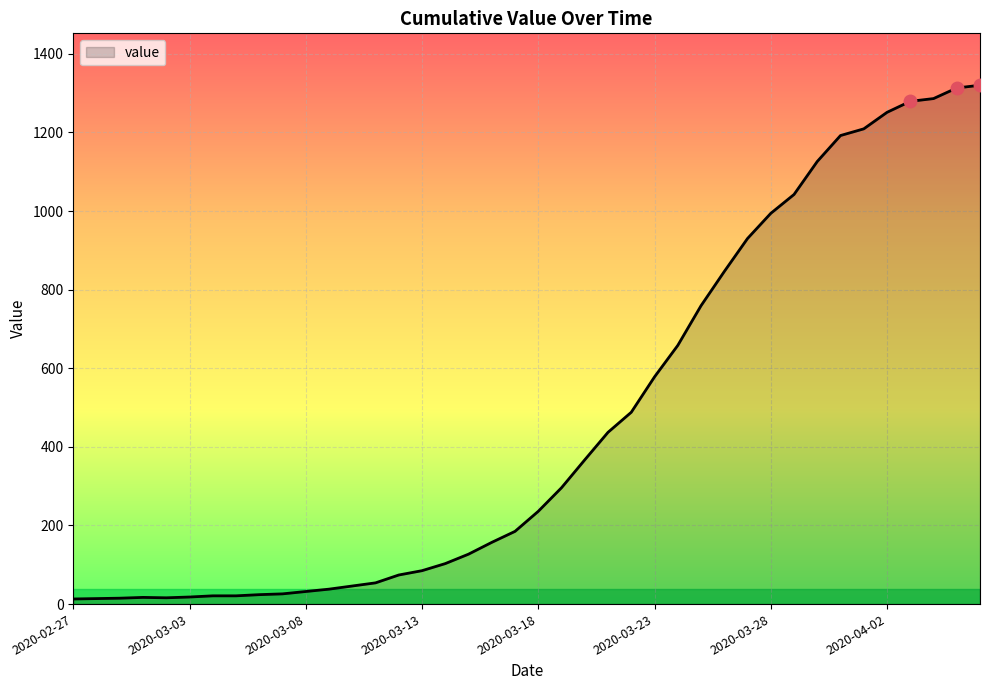

What is the greatest value displayed?

1320